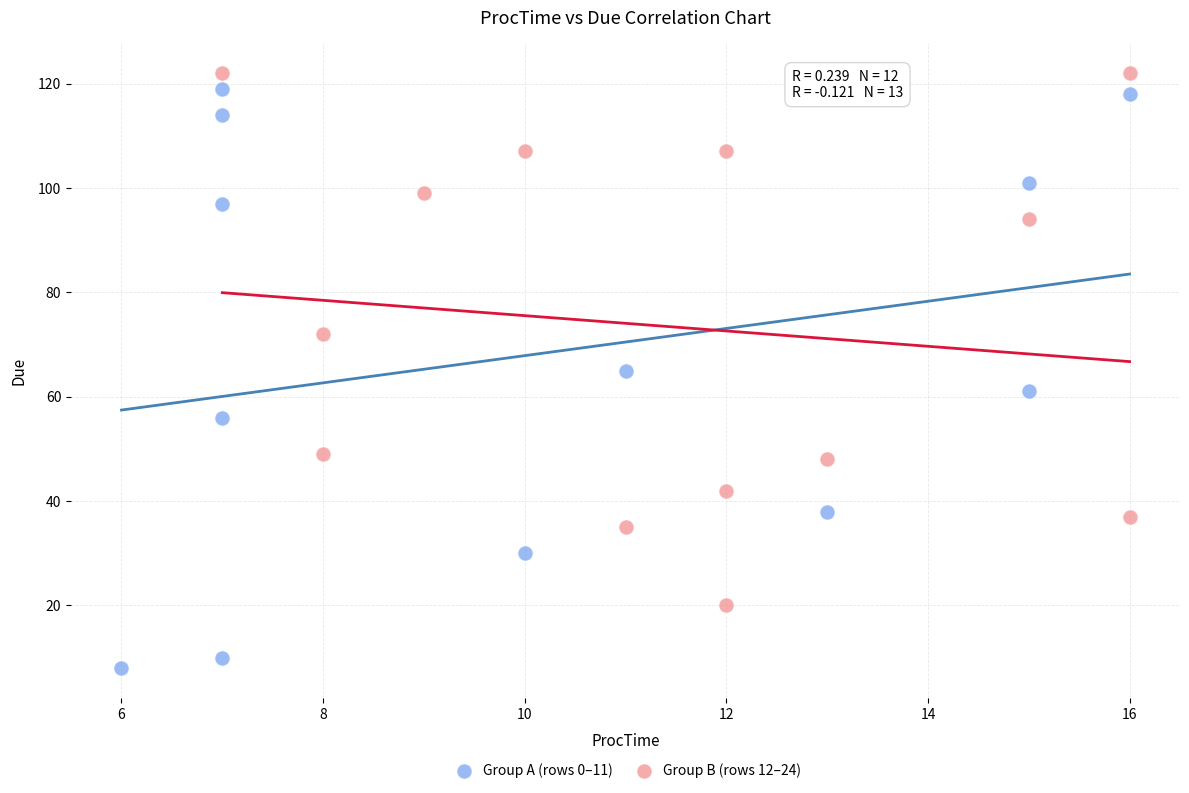

Which series contains the lowest Y value?

Group A (rows 0–11)